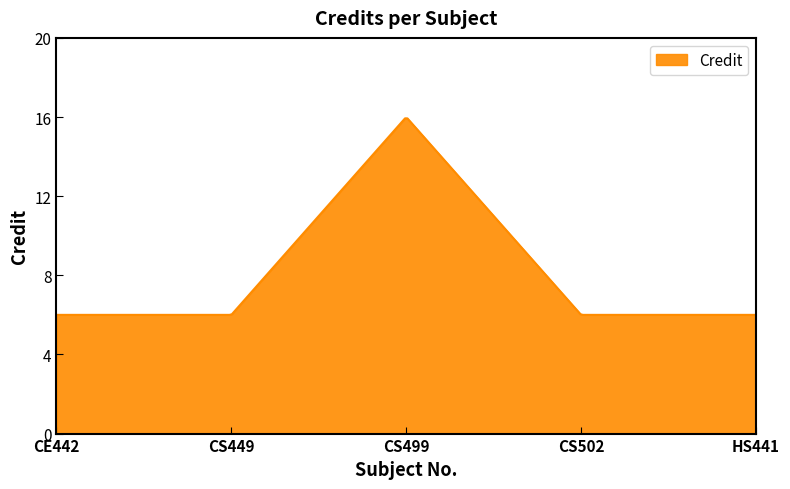

What is the smallest value displayed?

6.0